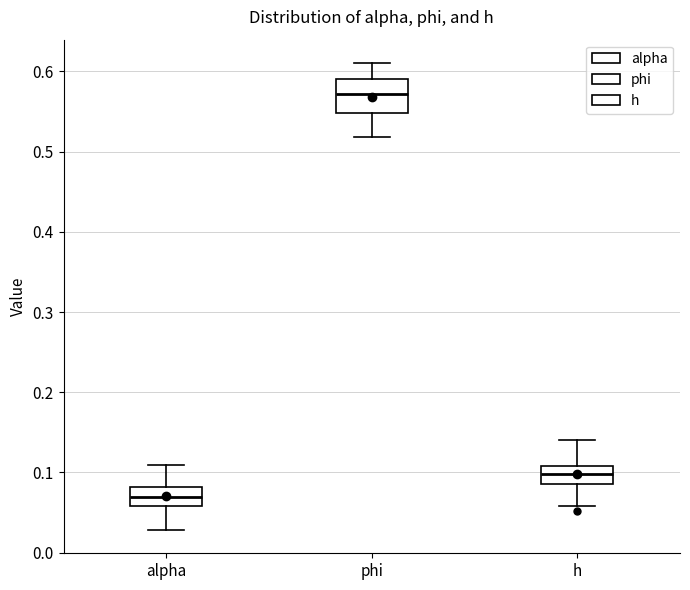

Reading left to right, read every box against the y-axis: the position of its median line, the range the box covers, and the ends of its whiskers. The values are not printed on the chart, so give them approximately, as read against the axis.

alpha: median 0.07, box 0.06 to 0.08, whiskers 0.03 to 0.11
phi: median 0.57, box 0.55 to 0.59, whiskers 0.52 to 0.61
h: median 0.10, box 0.09 to 0.11, whiskers 0.06 to 0.14